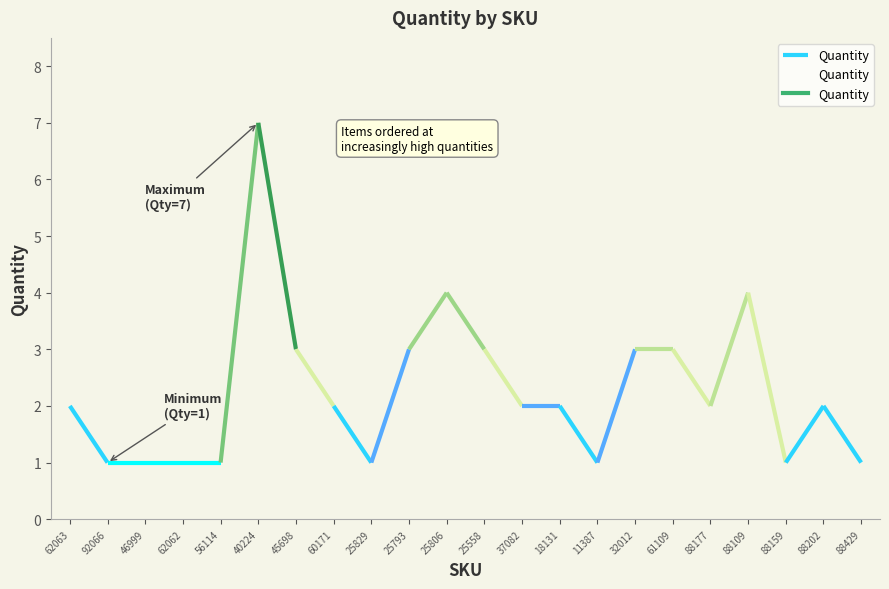

Where does the data first go above 2?

40224